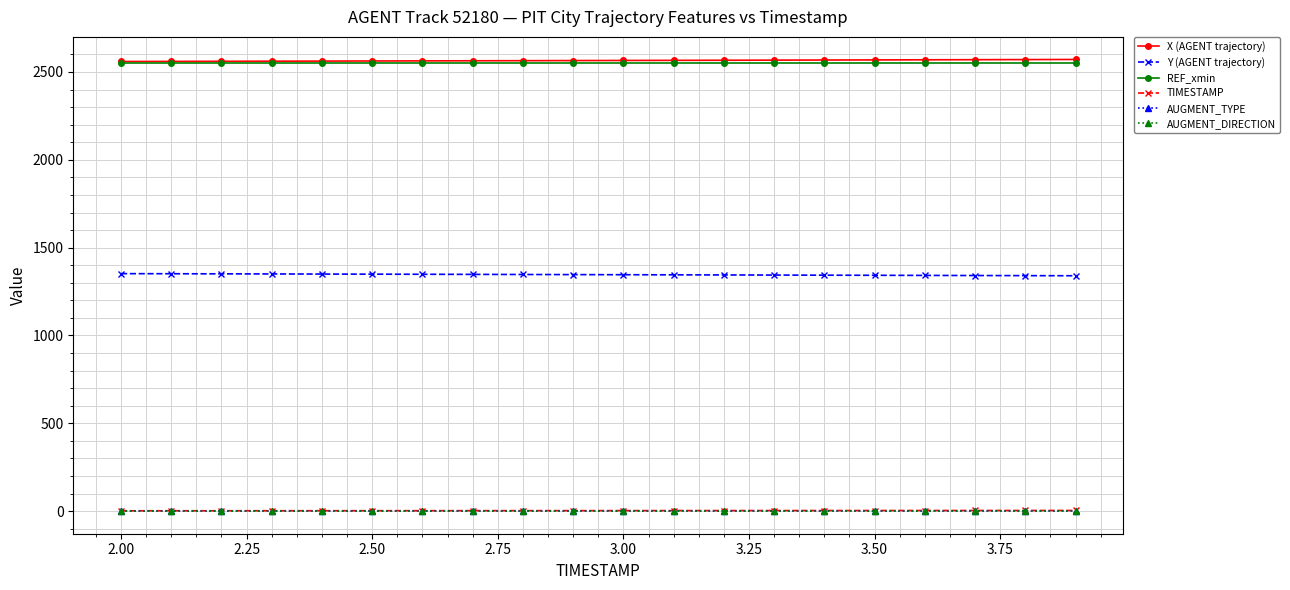

Does the chart display data point markers on the line(s)?

Yes